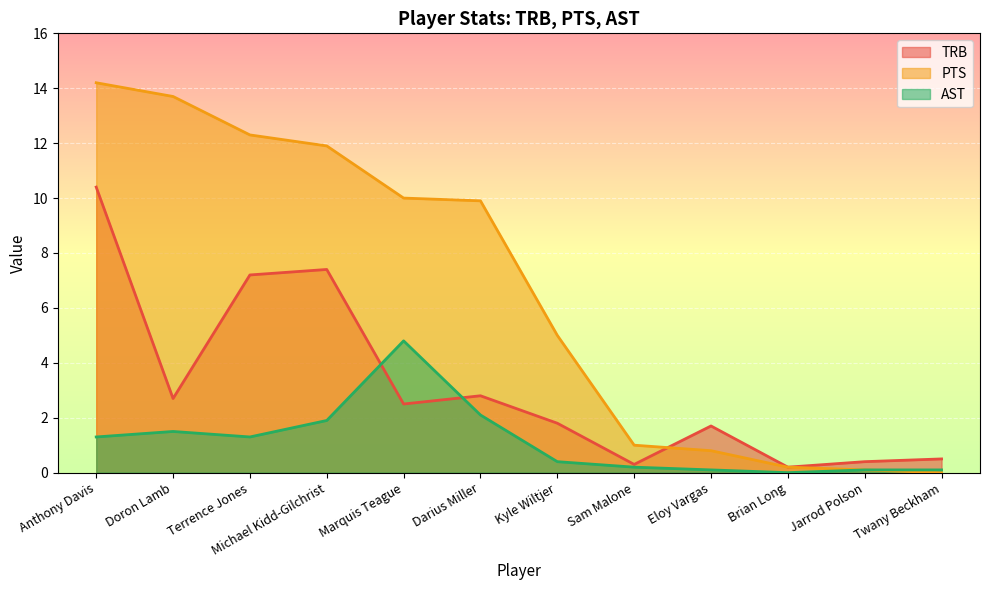

Is it true that AST equals 1.9 at Anthony Davis?

False